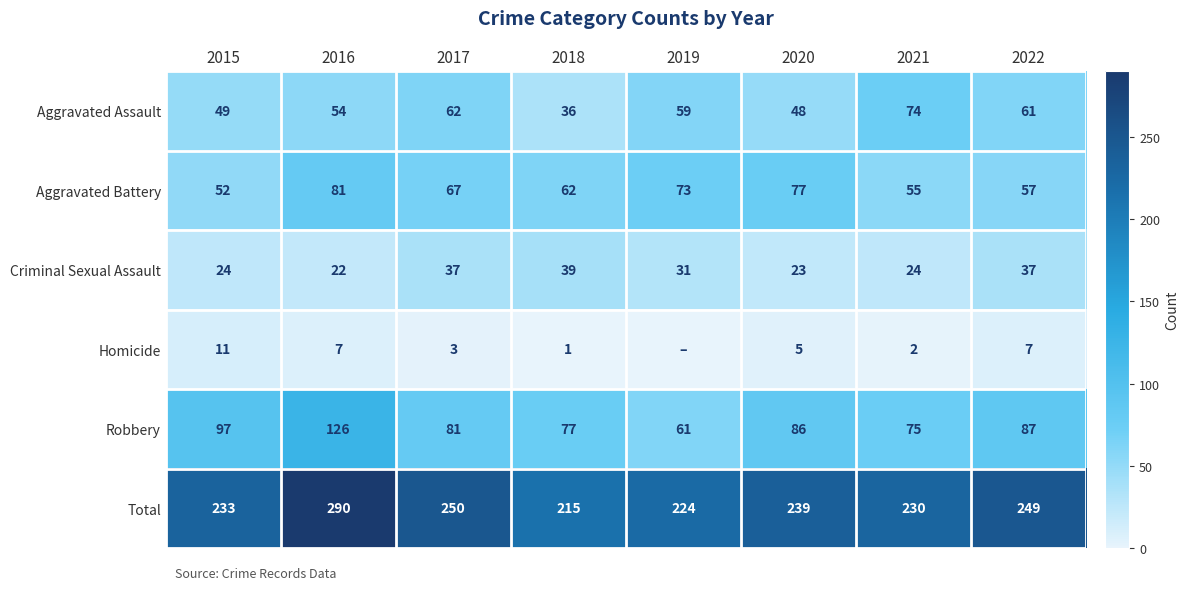

The Total series shows 224 at 2019. True or false?

True